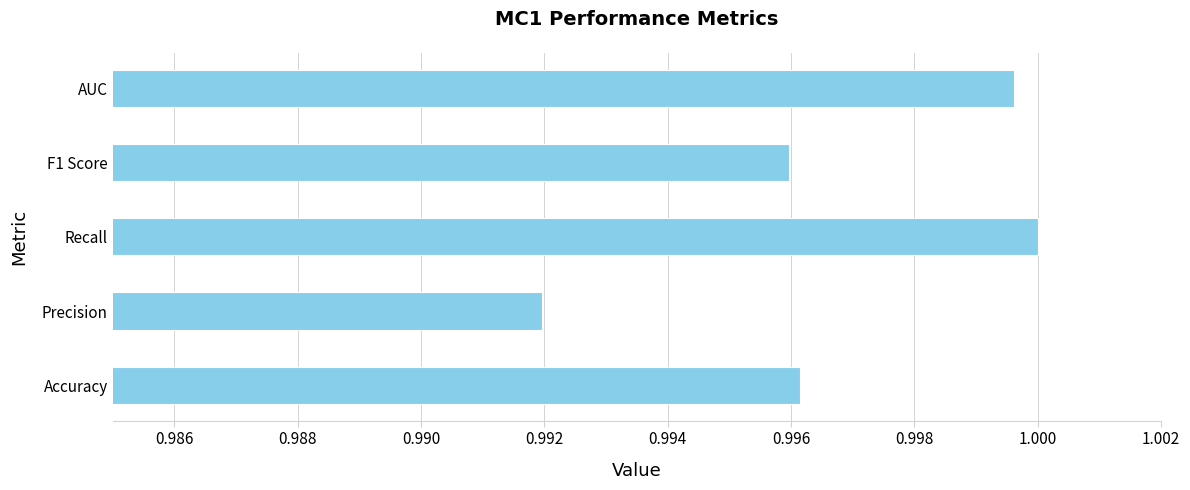

List the labels in order of value, smallest first.

Precision, F1 Score, Accuracy, AUC, Recall